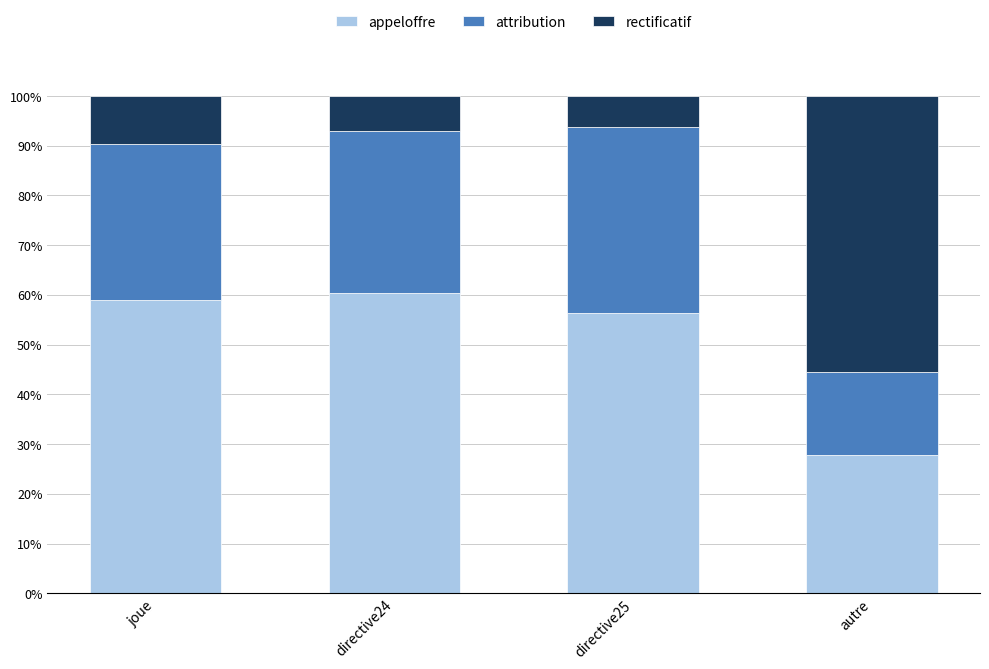

What is the total value across all series at joue?

100.0